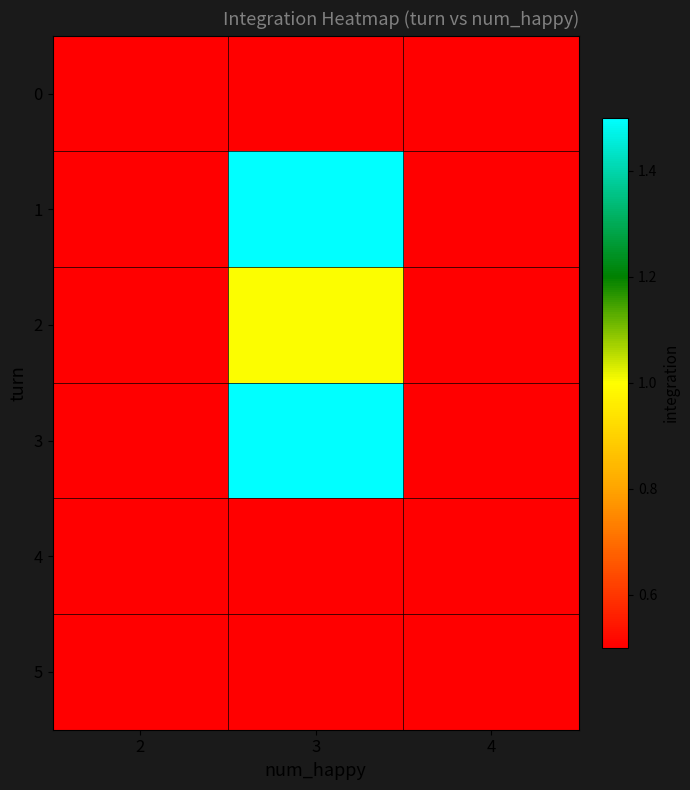

Which label corresponds to the largest value in the chart?

3